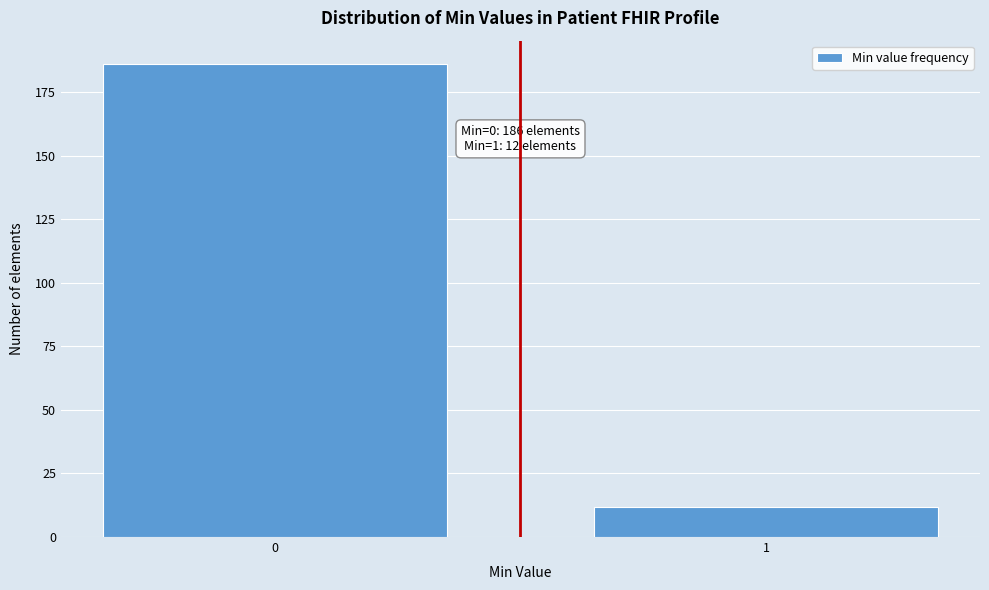

Reading left to right, list all the values displayed in this chart.

0=186	1=12